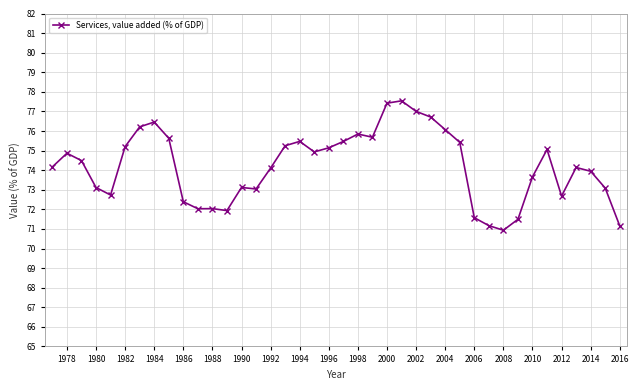

What is the minimum value shown in the chart?

70.9